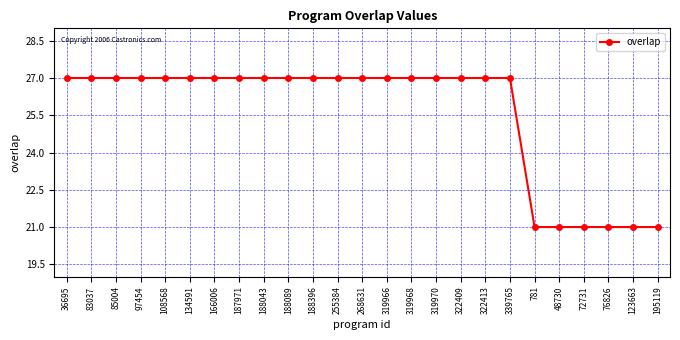

How many lines are shown in the chart?

1